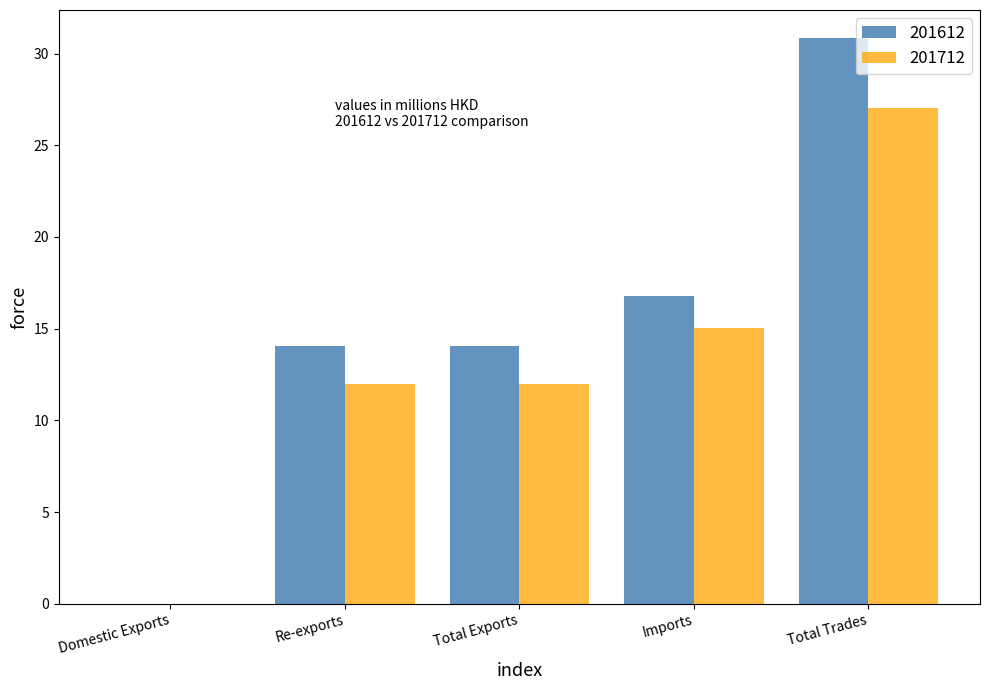

How many series are shown in this chart?

2